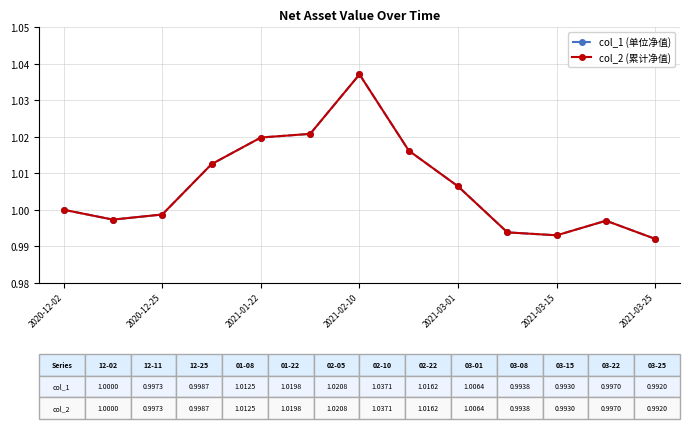

True or false: col_1 (单位净值) and col_2 (累计净值) intersect in this chart.

False